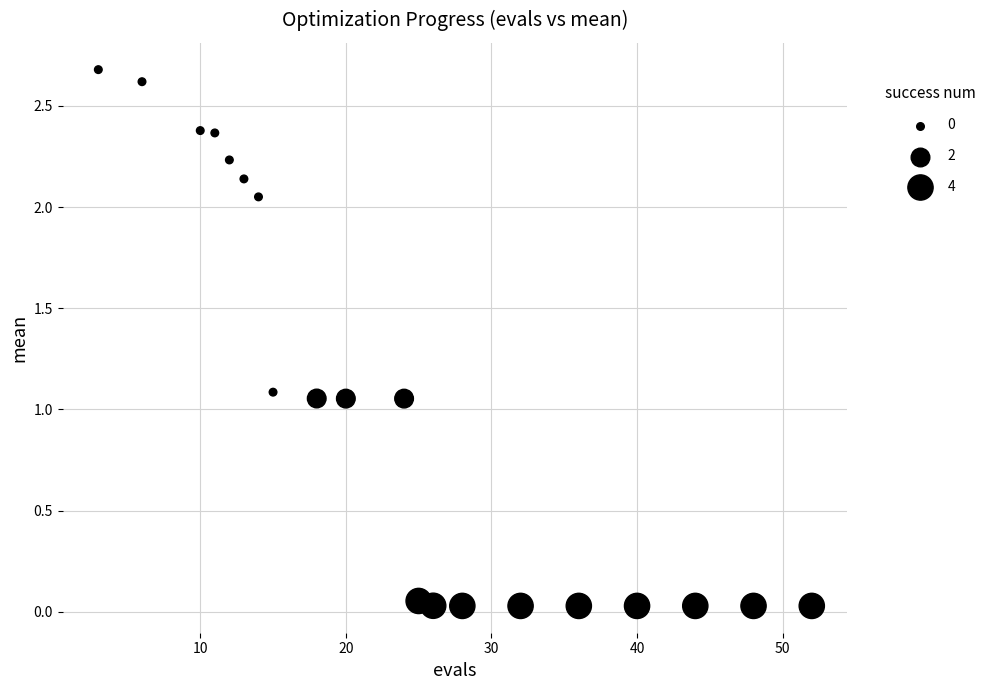

What is the range of Y values (max minus min)?

2.7